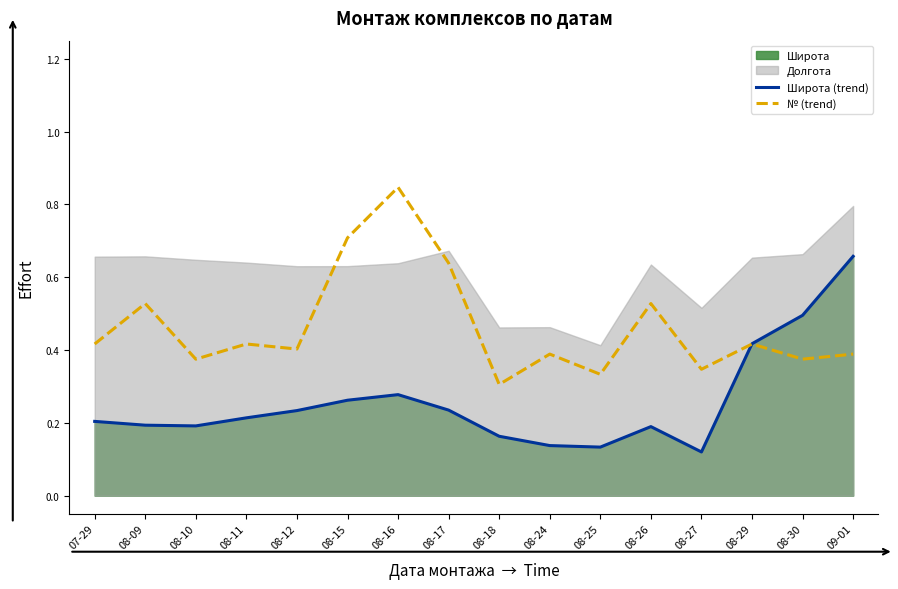

Is the value of № (trend) at 08-25 greater than the value of Широта (trend) at 08-12?

Yes